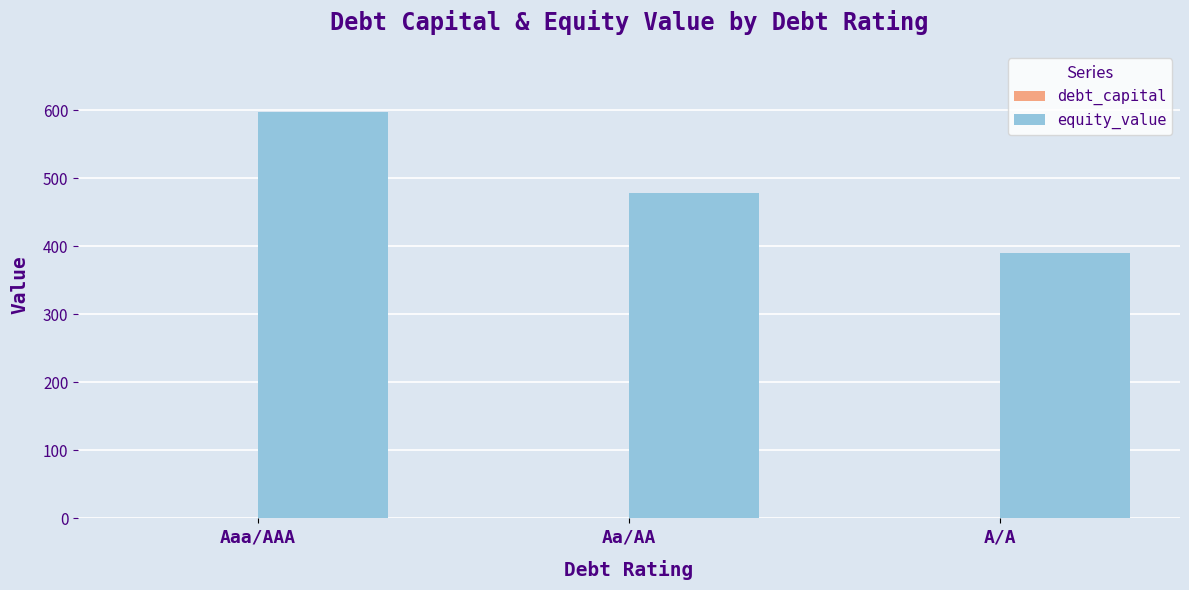

At which category does the chart reach its peak across all series?

Aaa/AAA